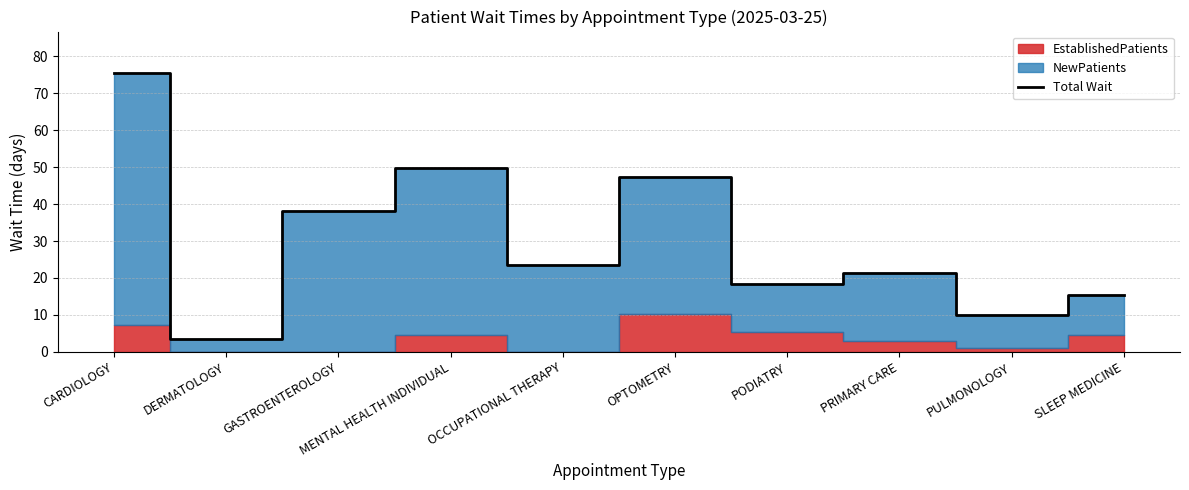

The chart shows a value of 15.2 at OPTOMETRY. True or false?

False